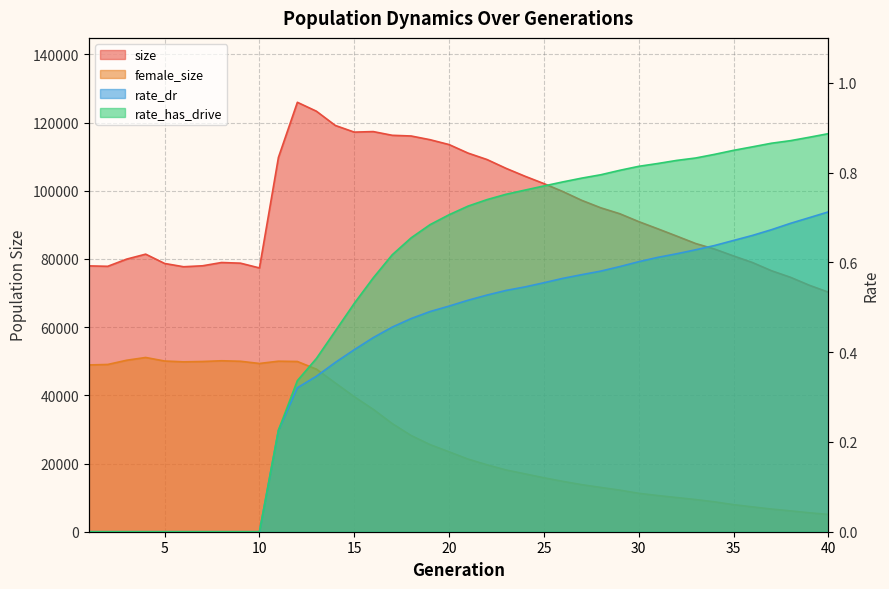

At which label does rate_has_drive reach its minimum?

1